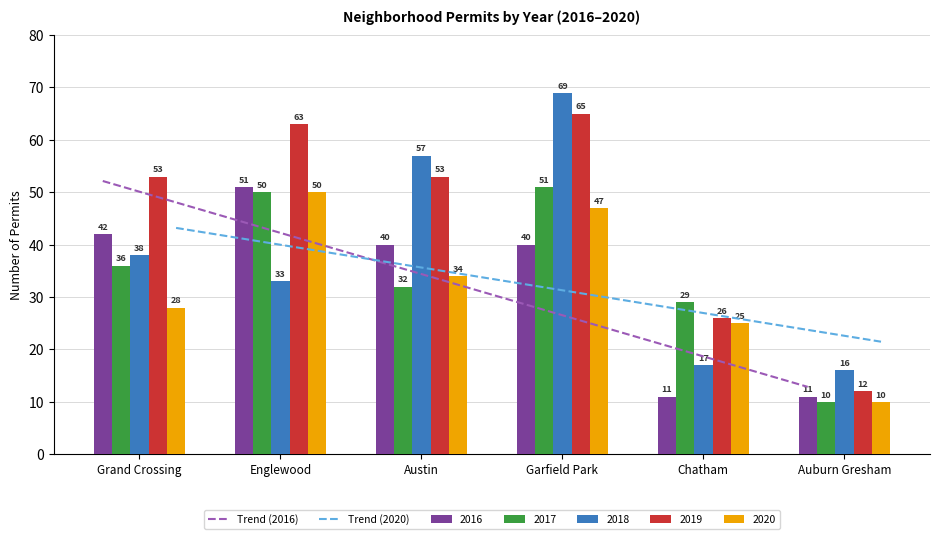

What is the difference between the maximum and second lowest values in the 2016 series?

40